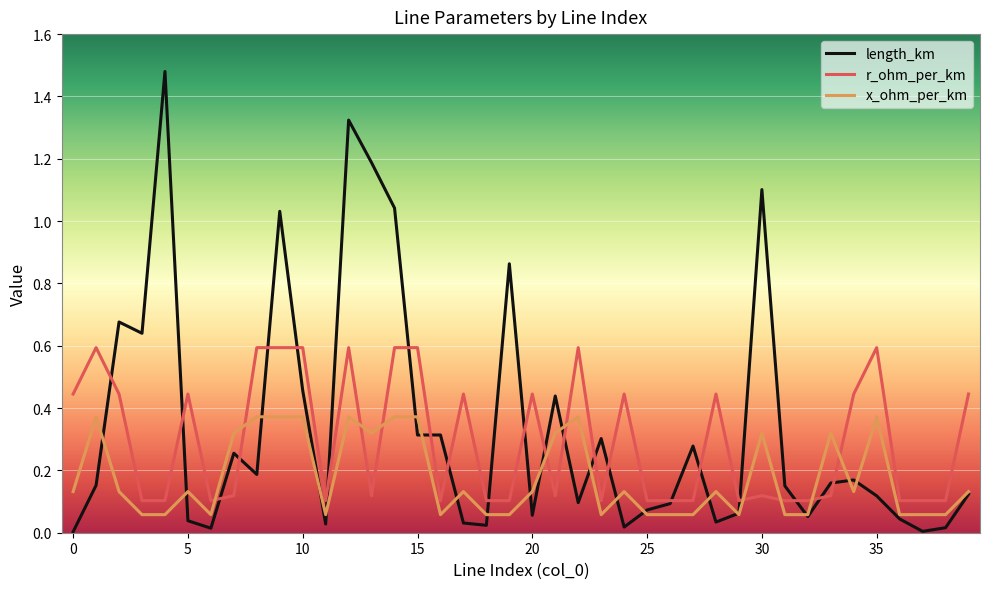

What are all the series names shown in the legend?

length_km, r_ohm_per_km, x_ohm_per_km